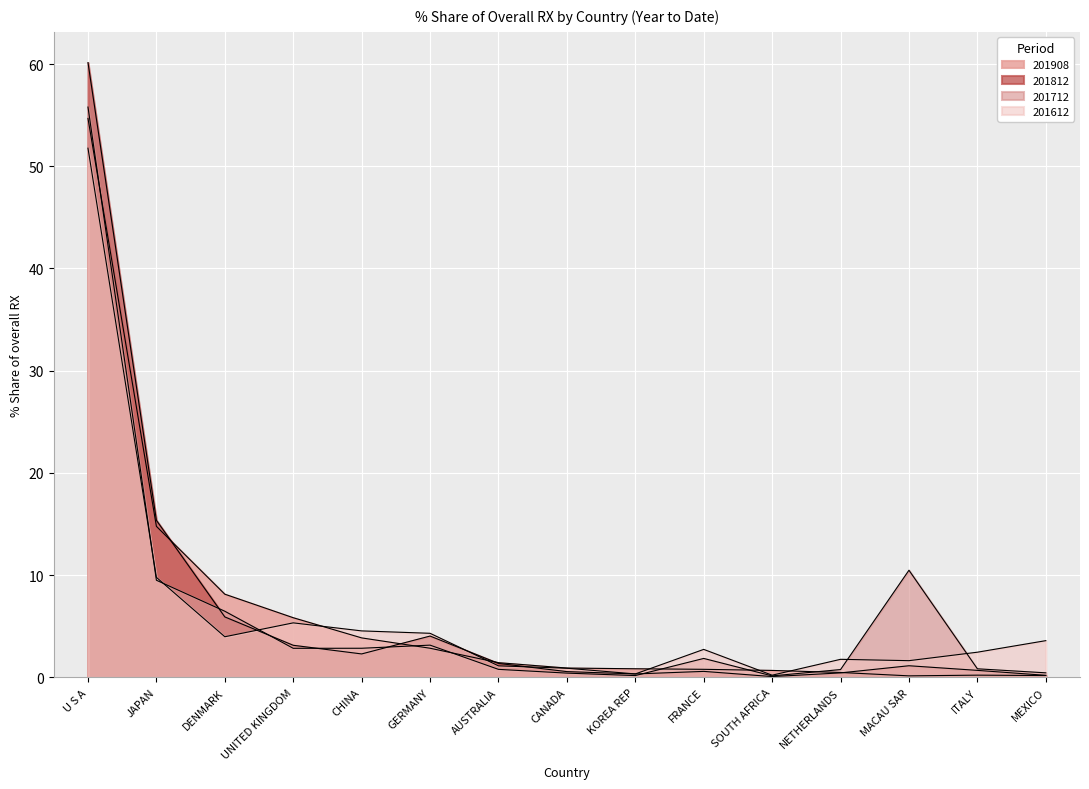

How many intersections are there between 201712_% Share of overall RX and 201612_% Share of overall RX?

5